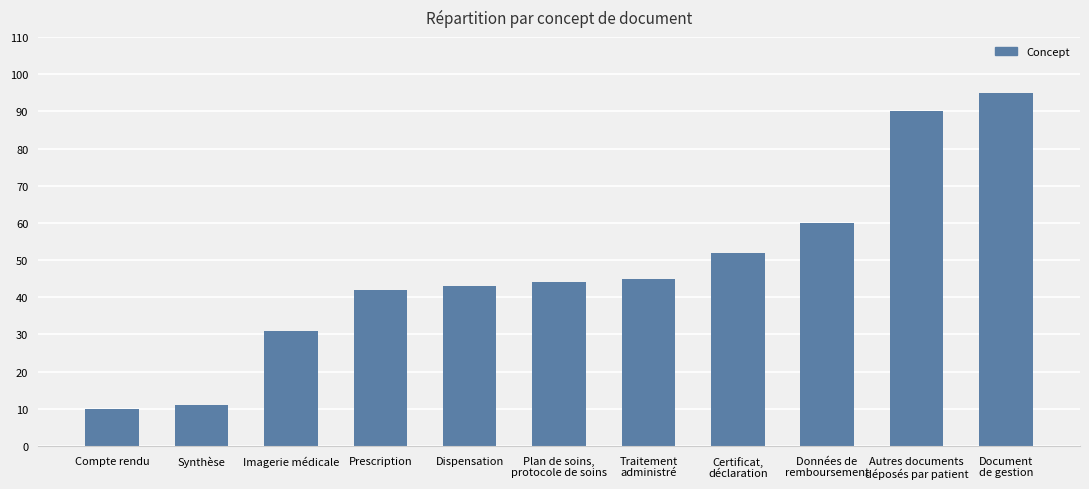

Approximately how many times larger is the value at Prescription compared to Autres documents
déposés par patient?

0.5